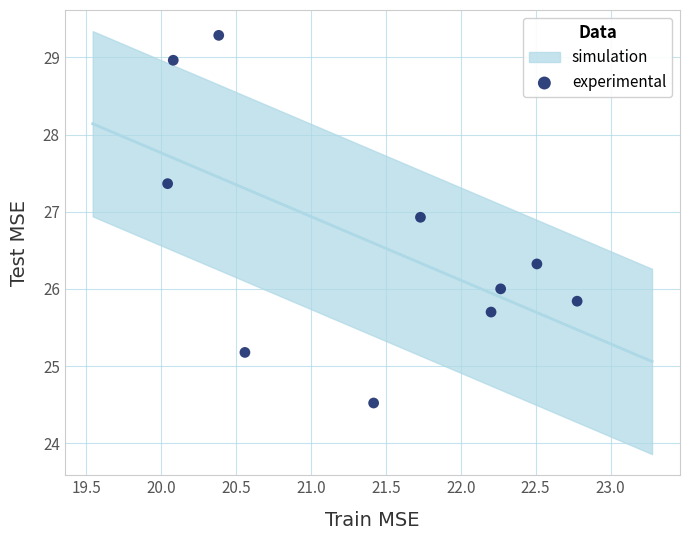

What is the range of X values (max minus min)?

2.7